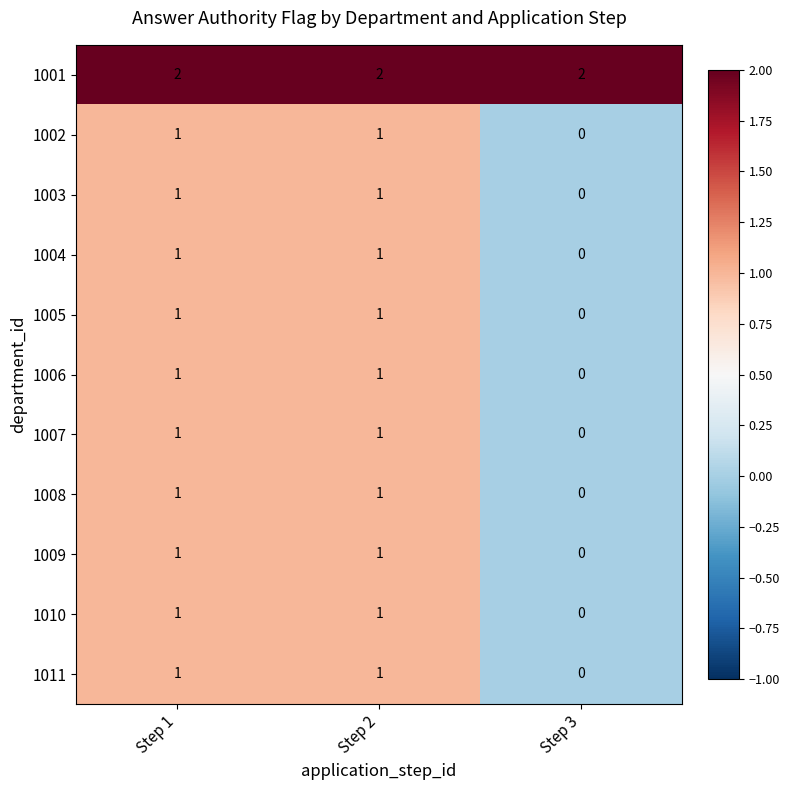

What is the maximum value shown in the chart?

2